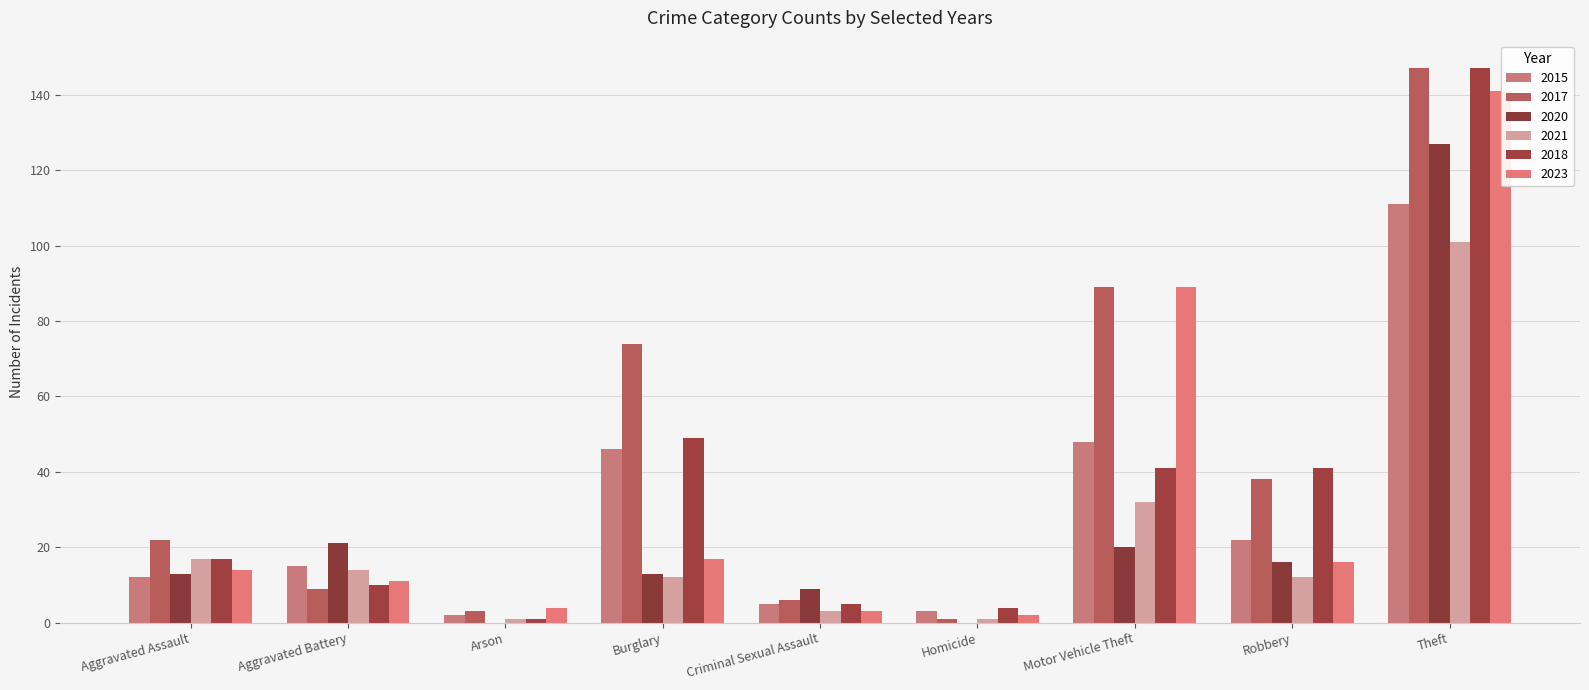

What is the total value across all series at Criminal Sexual Assault?

31